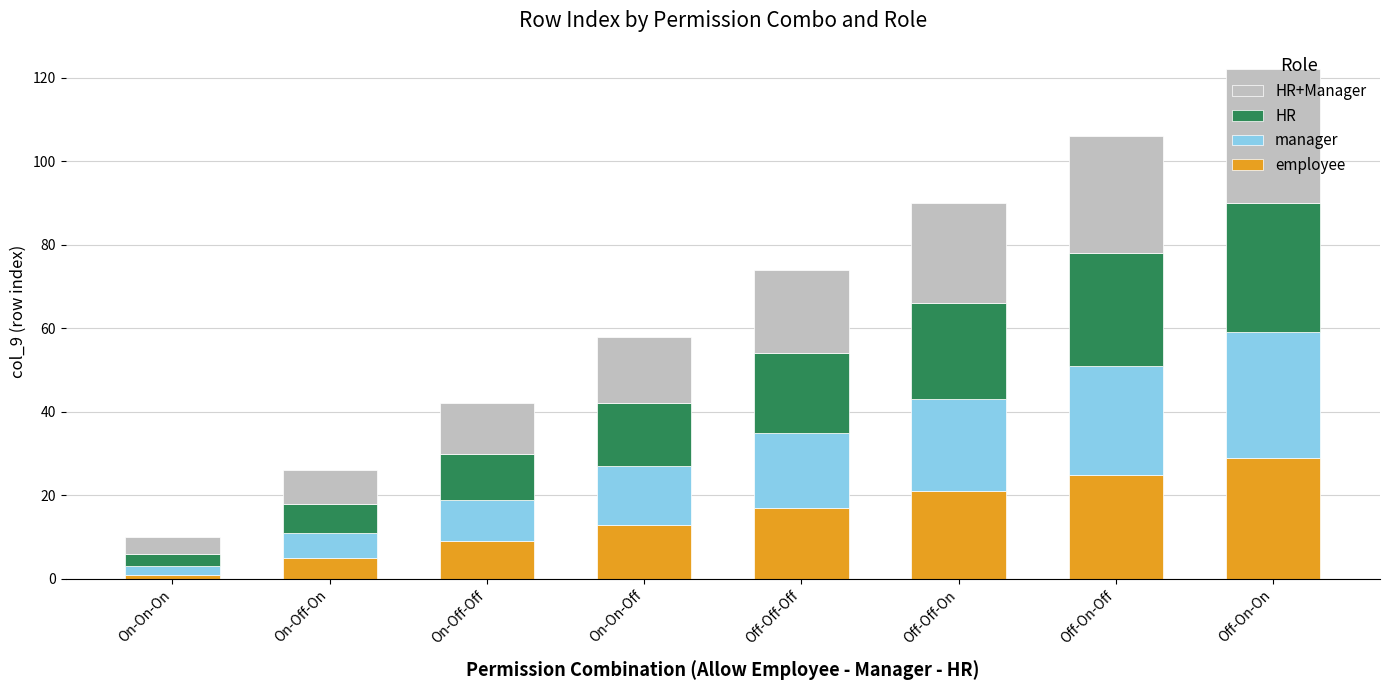

Which category has the highest value in the employee series?

Off-On-On